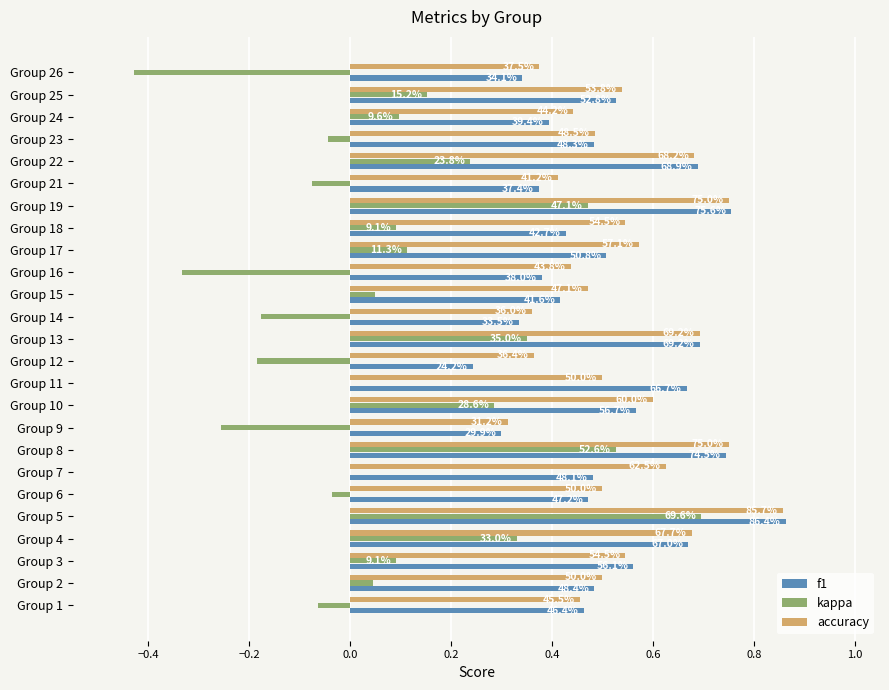

What are all the series names shown in the legend?

f1, kappa, accuracy